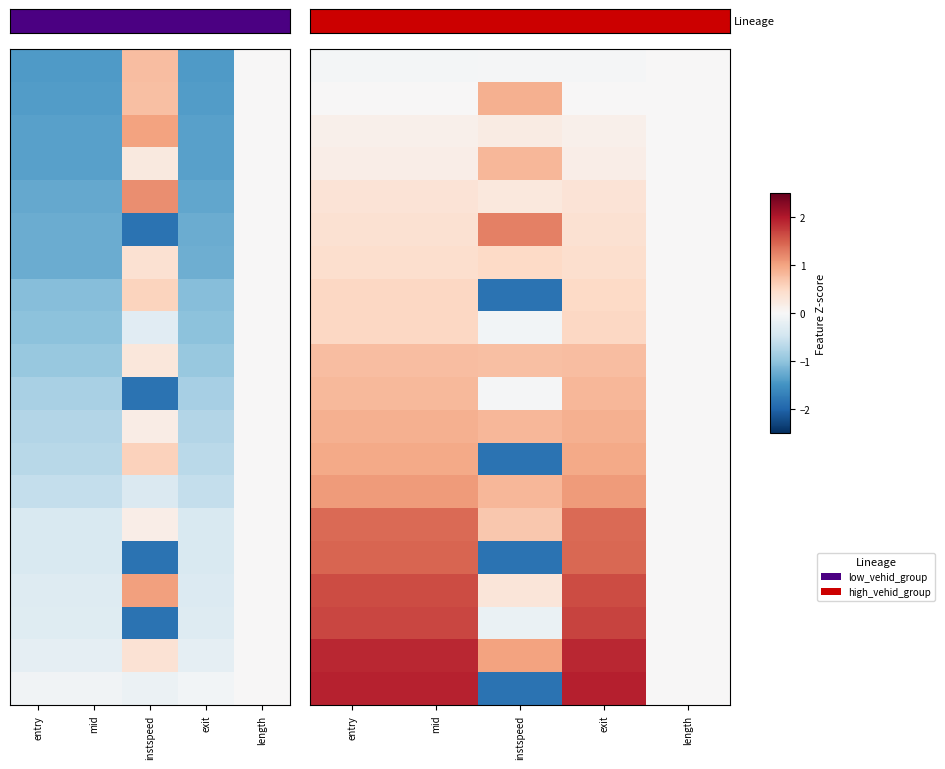

Which has a higher value, length or mid?

length